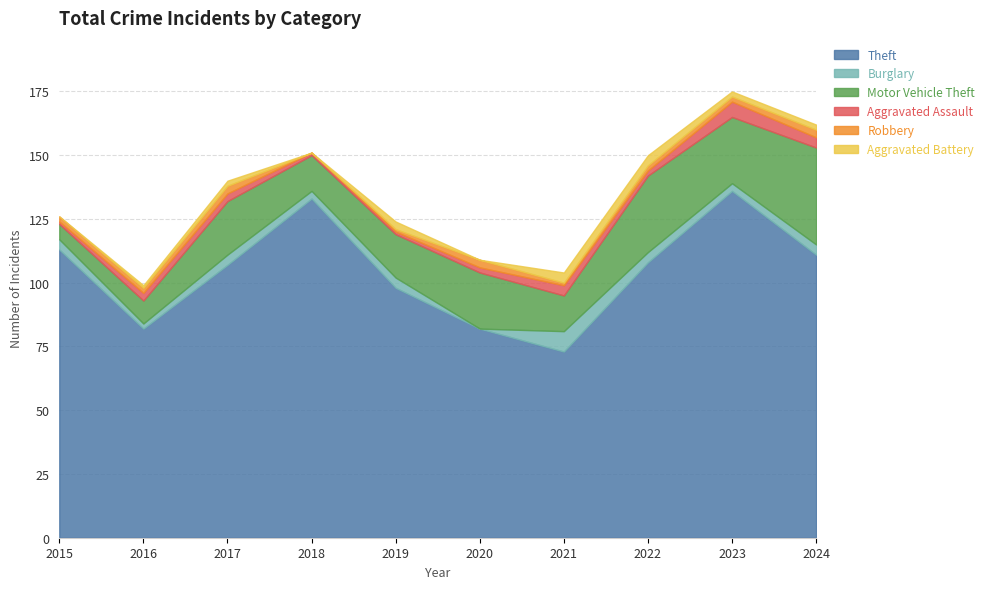

At which category is the sum across all series the highest?

2023